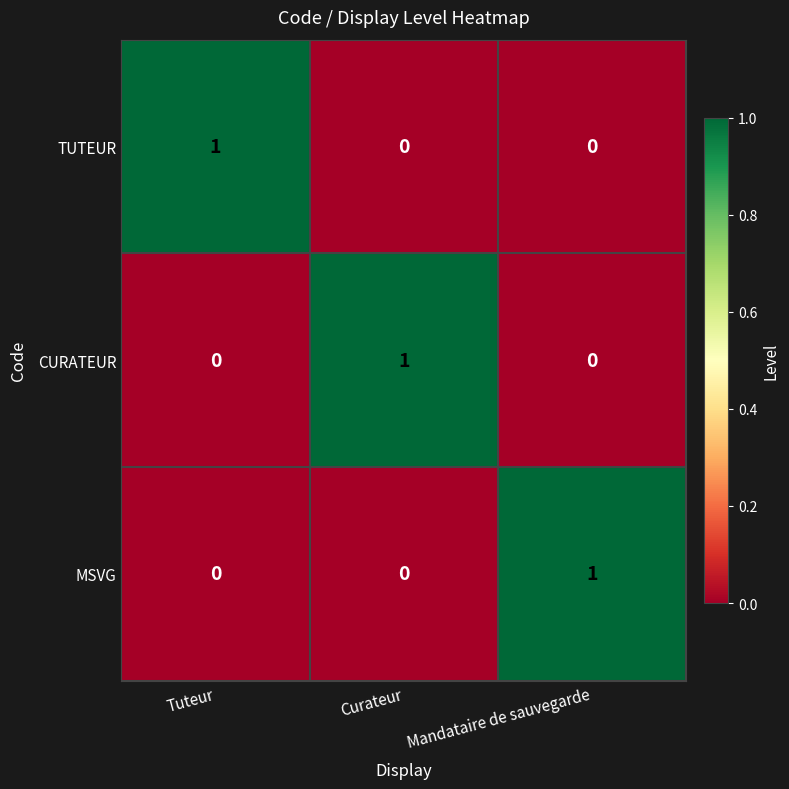

Count the CURATEUR values in the range 0 to 1.

3